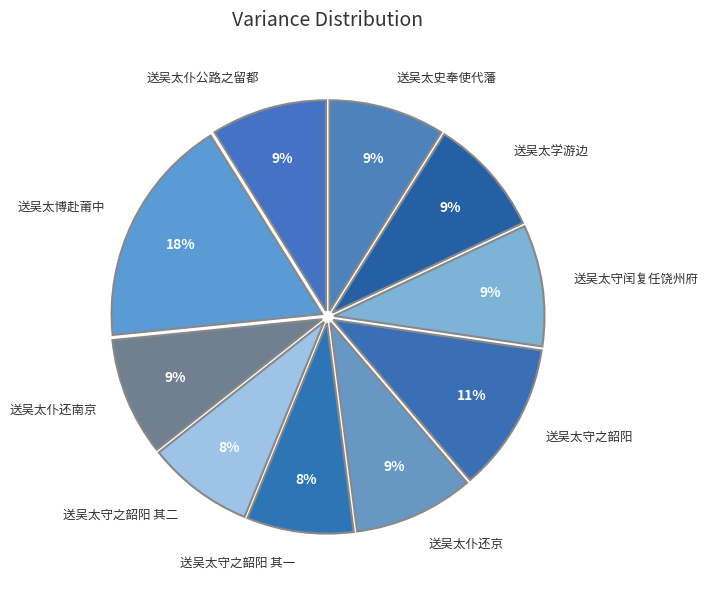

Do 送吴太博赴莆中 and 送吴太仆还南京 together represent more than half of the pie?

No